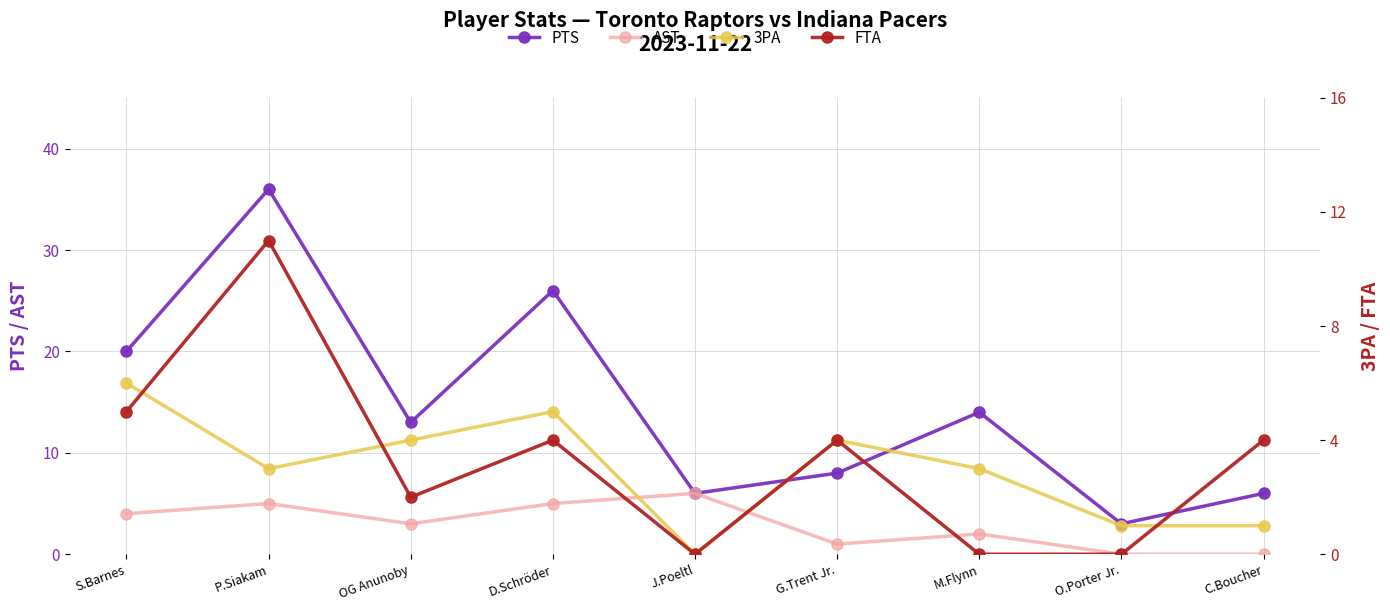

Is it true that 3PA equals 2 at P.Siakam?

False